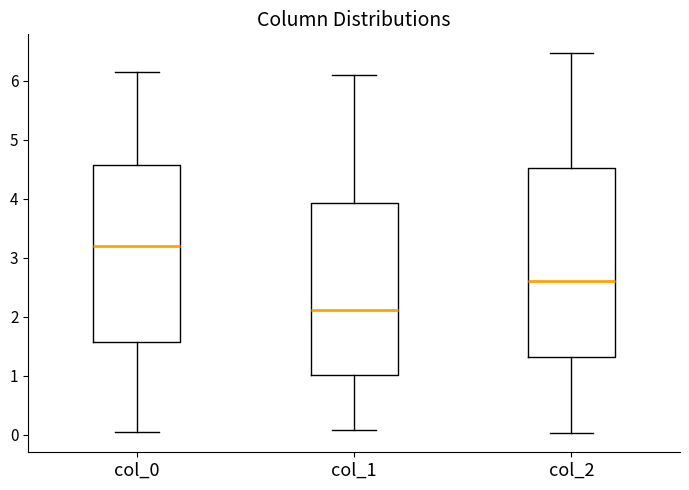

Where is the upper edge of the box for col_2 on the y-axis? The values are not printed on the chart, so give them approximately, as read against the axis.

4.5